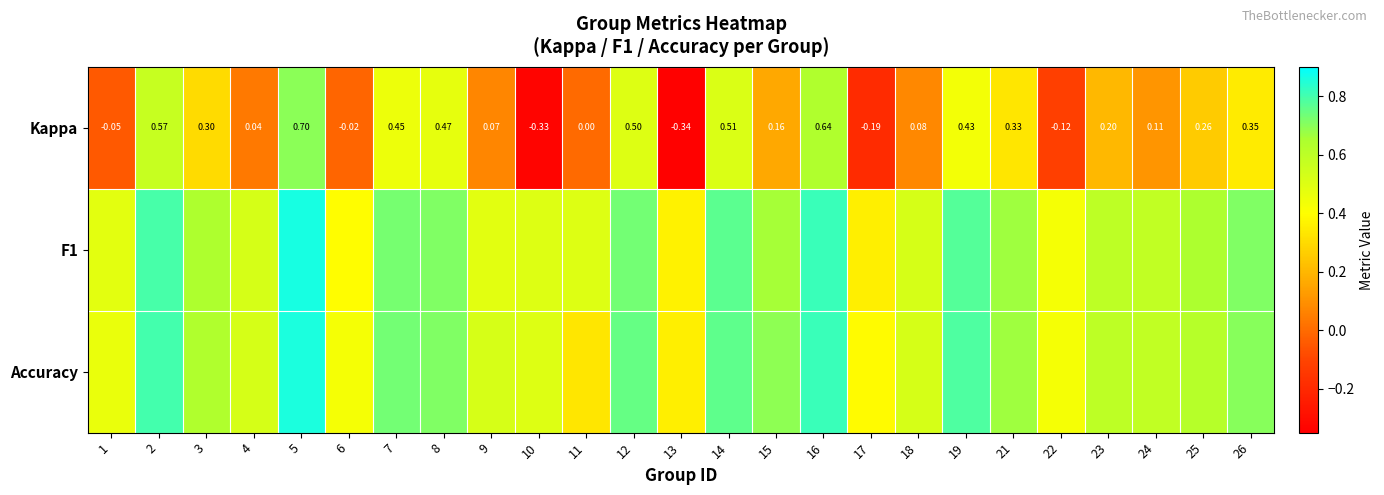

At which label is F1 closest to 0?

17